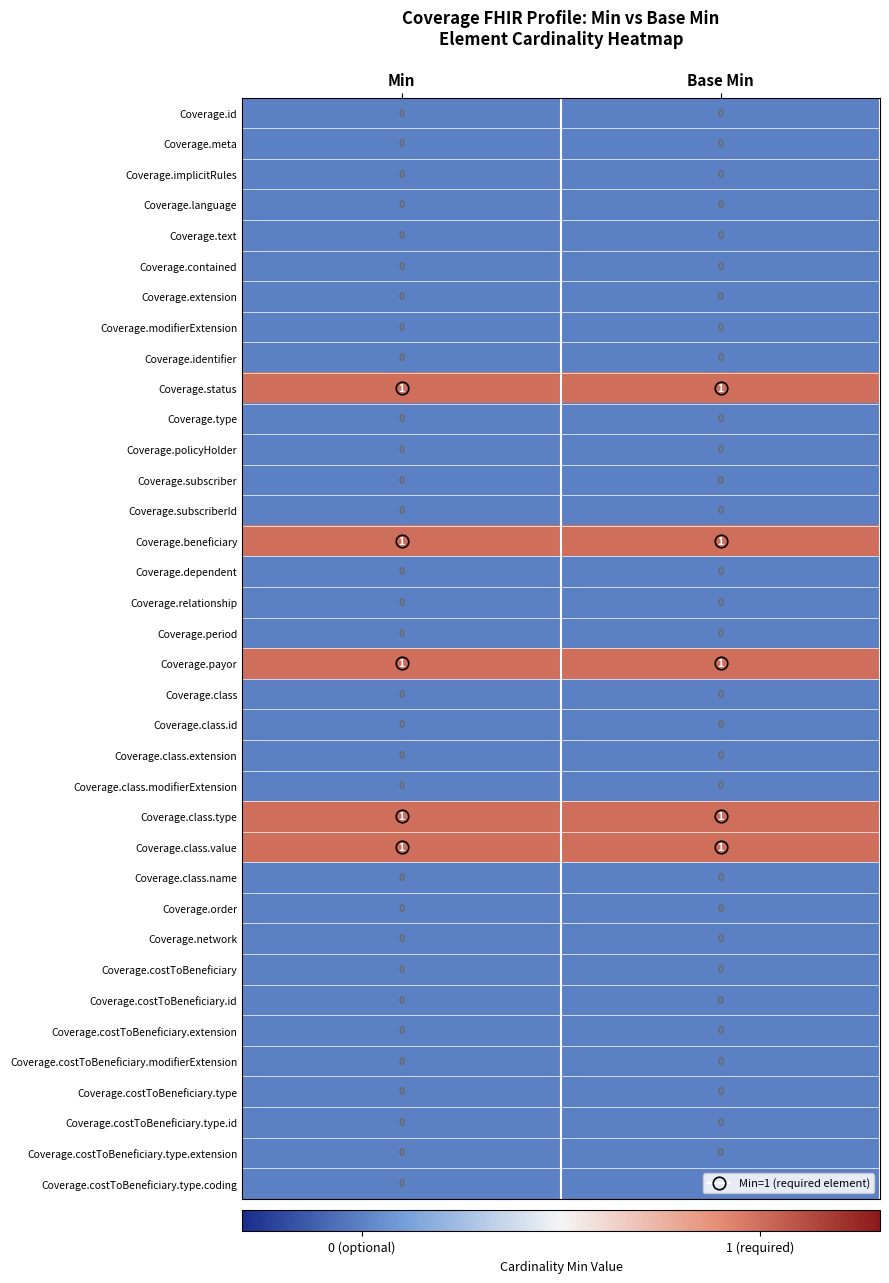

True or false: Coverage.costToBeneficiary.type.extension has a value of 0 at Base Min.

True